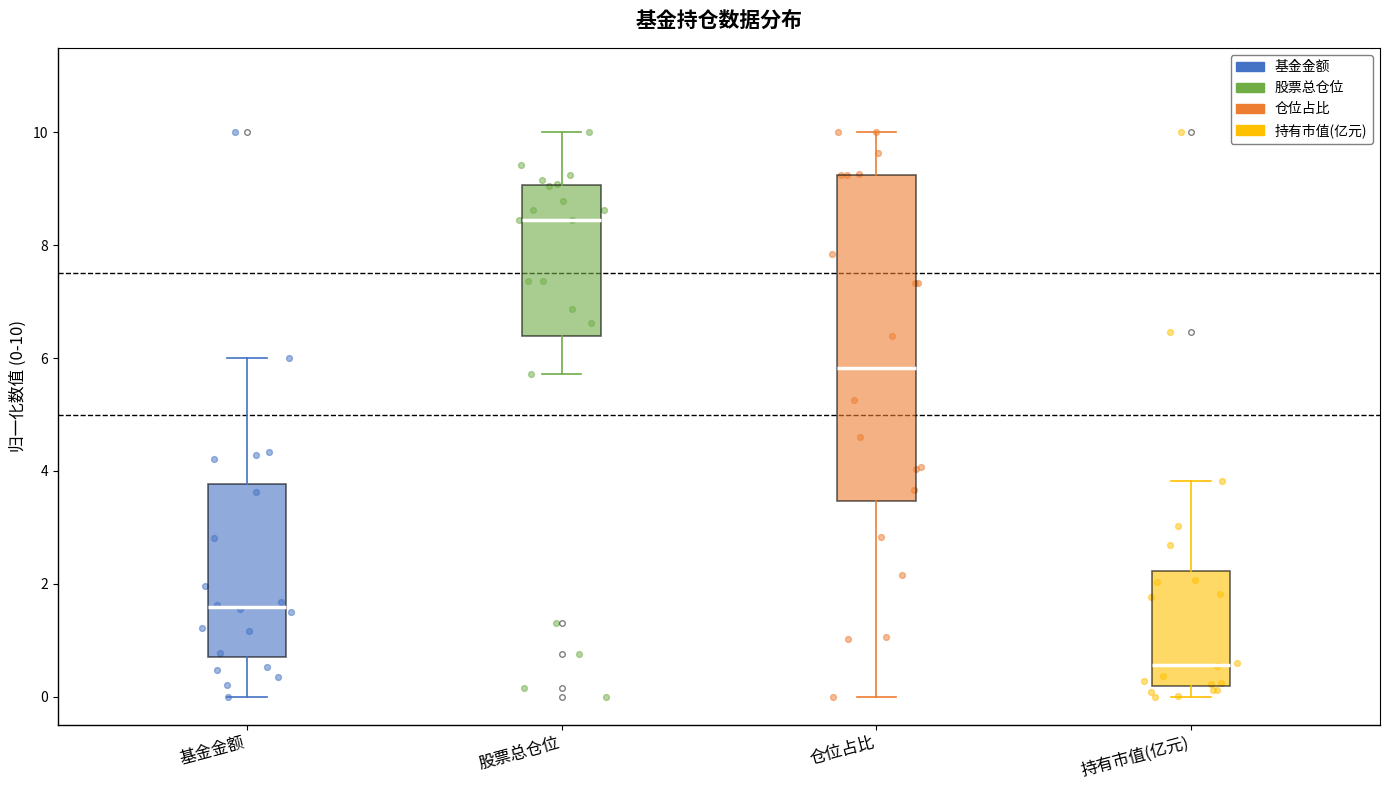

Reading left to right, transcribe this box plot: for each box, give where its median line is, the range the box spans, and where its two whiskers end, as read against the y-axis. The values are not printed on the chart, so give them approximately, as read against the axis.

基金金额: median 1.6, box 0.8 to 3.8, whiskers 0.0 to 6.0
股票总仓位: median 8.4, box 6.4 to 9.0, whiskers 5.8 to 10.0
仓位占比: median 5.8, box 3.4 to 9.2, whiskers 0.0 to 10.0
持有市值(亿元): median 0.6, box 0.2 to 2.2, whiskers 0.0 to 3.8